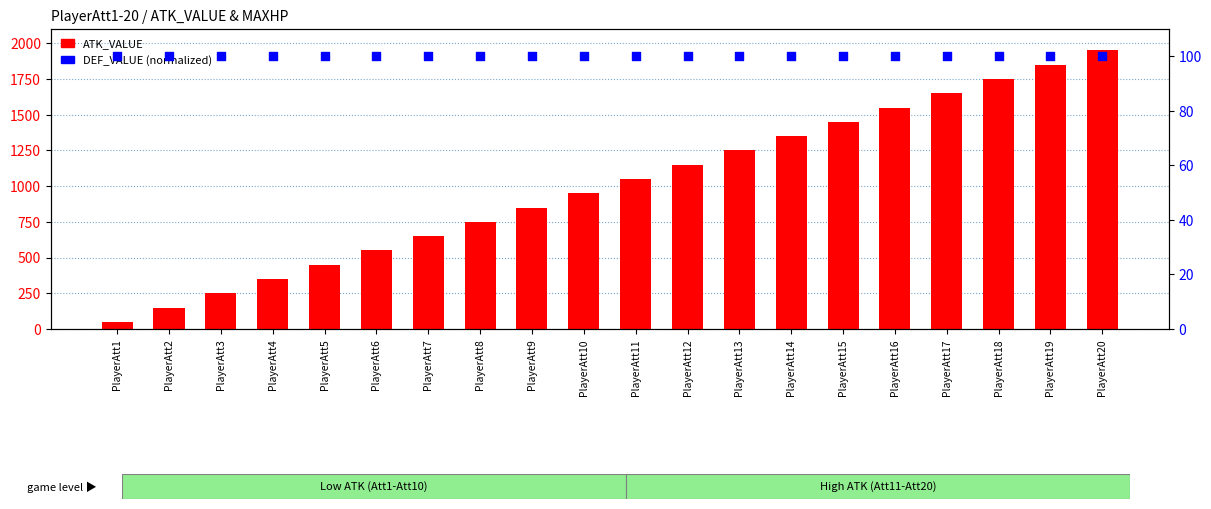

Is the value of ATK_VALUE at PlayerAtt15 greater than the value of DEF_VALUE (norm) at PlayerAtt20?

Yes